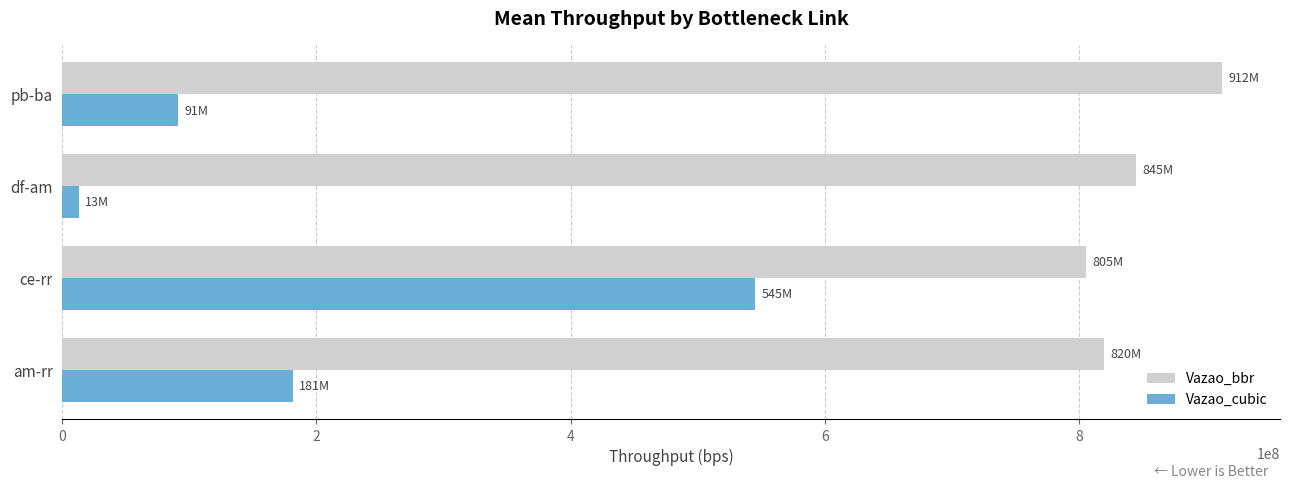

What is the difference between the second highest and second lowest values in the Vazao_cubic series?

90361688.3